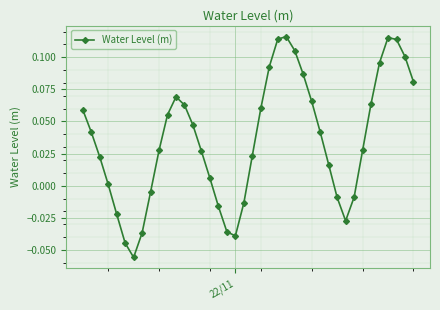

True or false: there are more than 2 points higher than both neighbors.

True